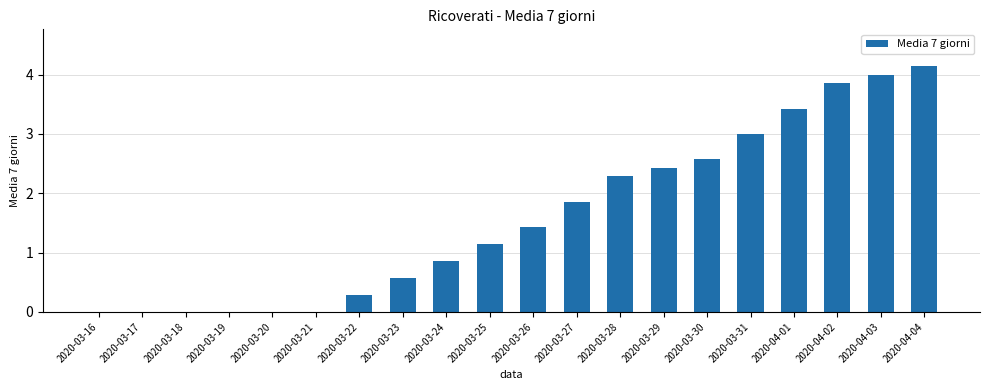

What is the change in value from 2020-03-21 to 2020-04-03?

+4.0